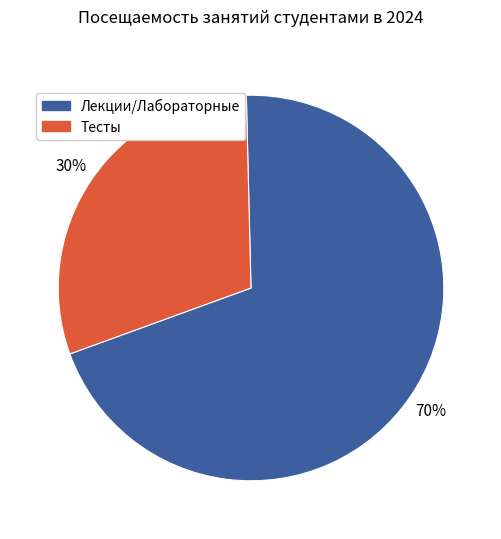

How many slices are in this pie chart?

2